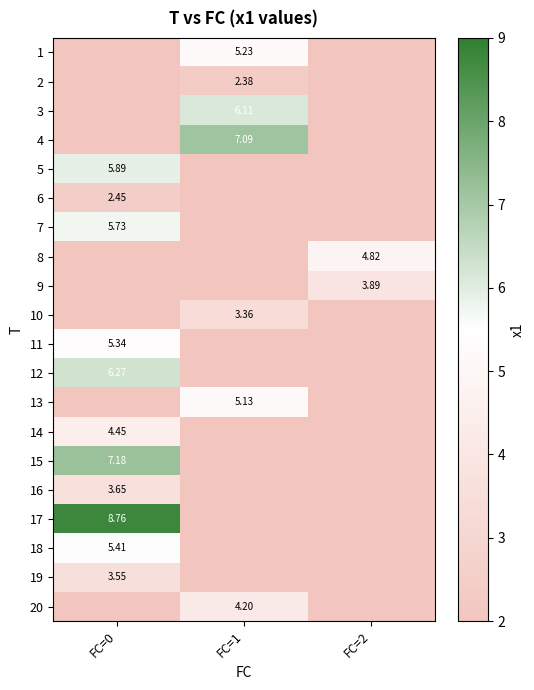

Is the value of 2 at FC=1 greater than the value of 5 at FC=0?

No